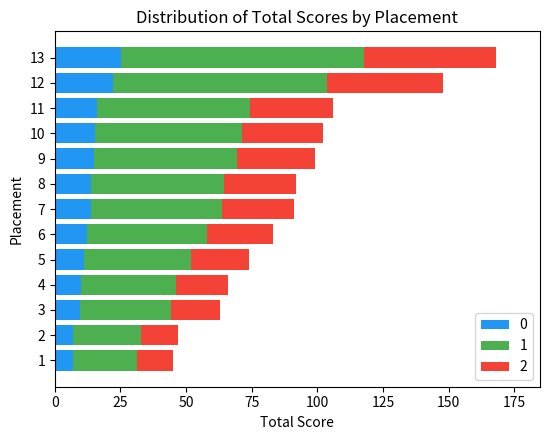

What is the sum of all 0 values?

177.6